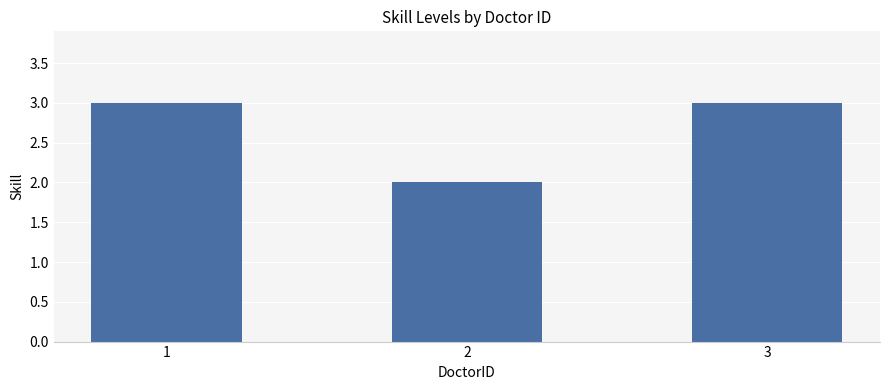

What is the difference between the maximum and minimum values?

1